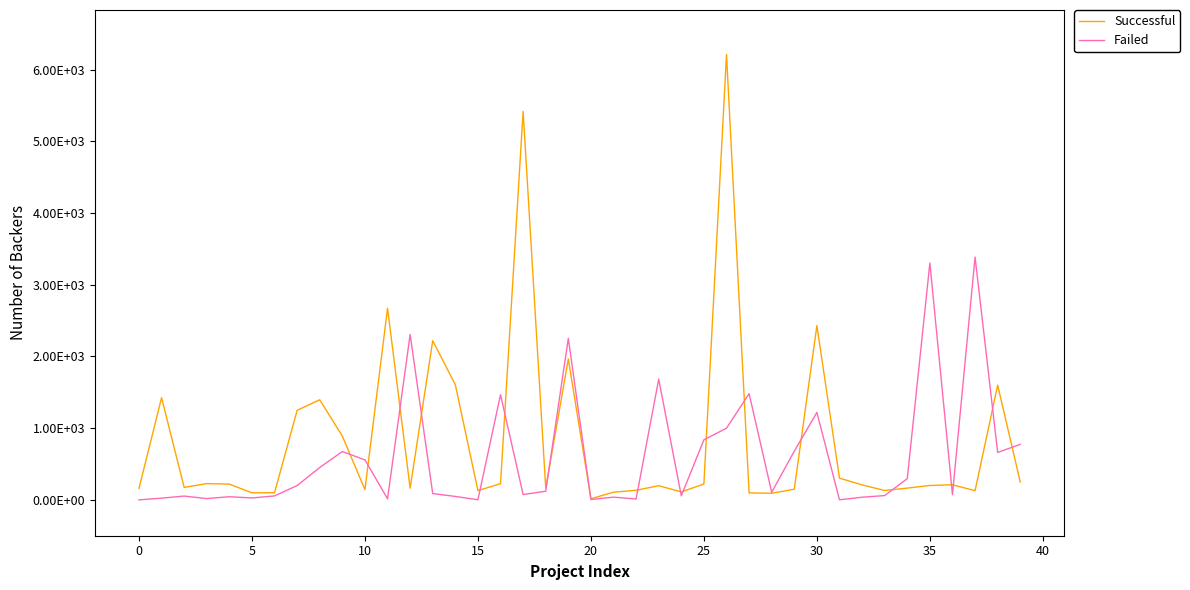

What is the difference between the maximum and minimum values in the Successful series?

6196